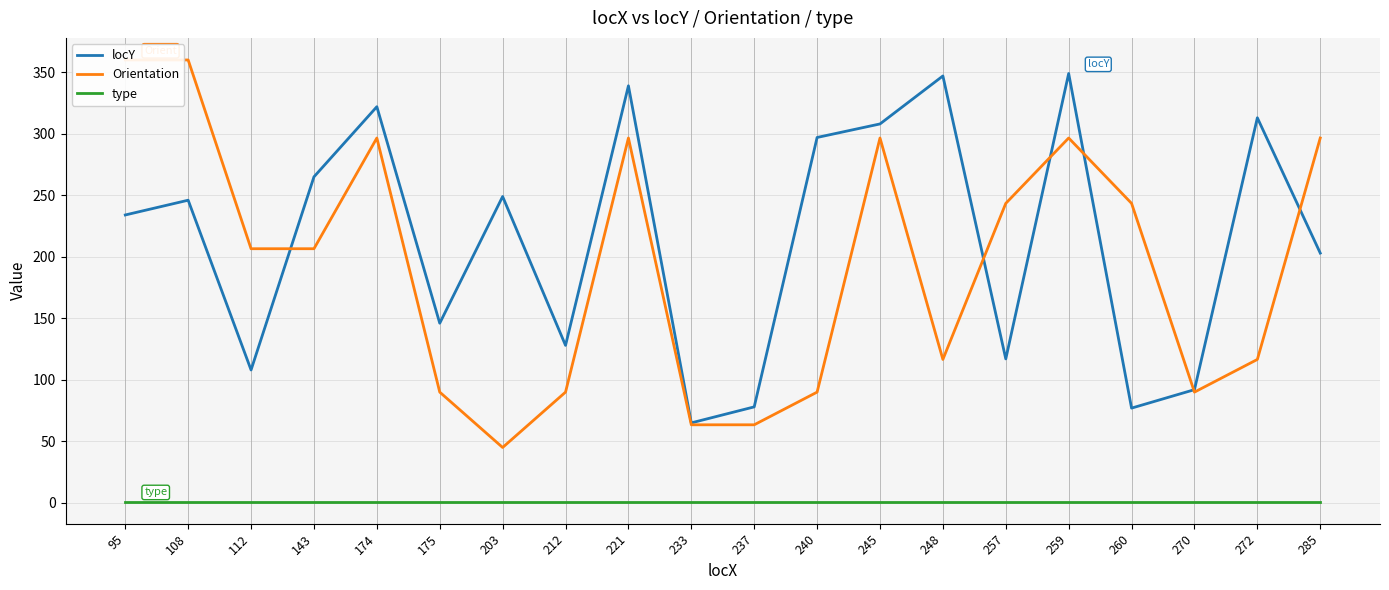

Count the number of categories in the chart.

20